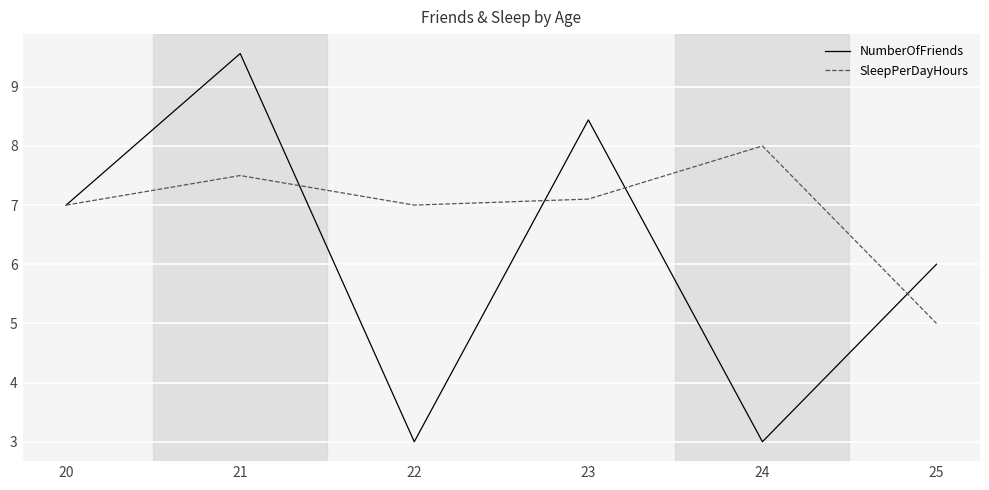

The value of NumberOfFriends at 21 is 9.6. True or false?

True